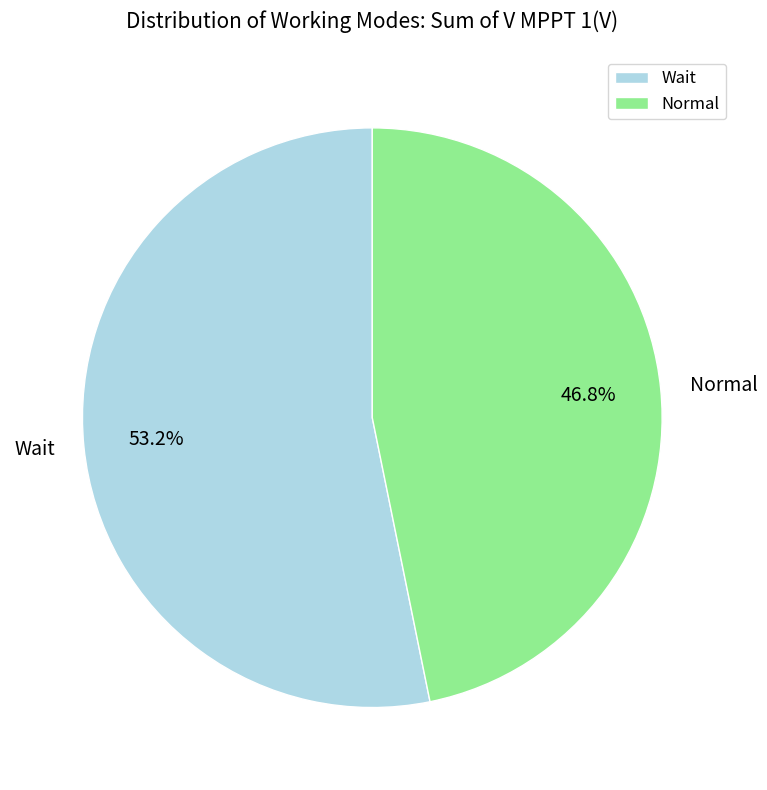

To the nearest percent, what is the difference between the Normal and Wait slice percentages?

6%